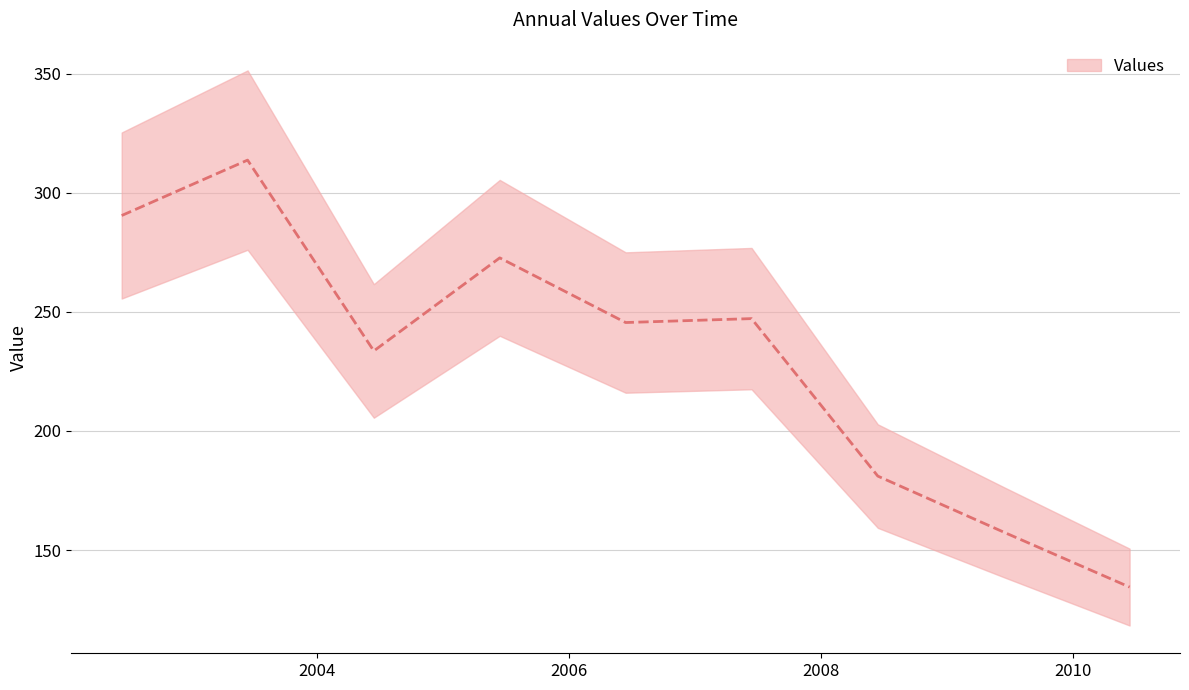

At which label does the data first exceed 245?

2002-06-15